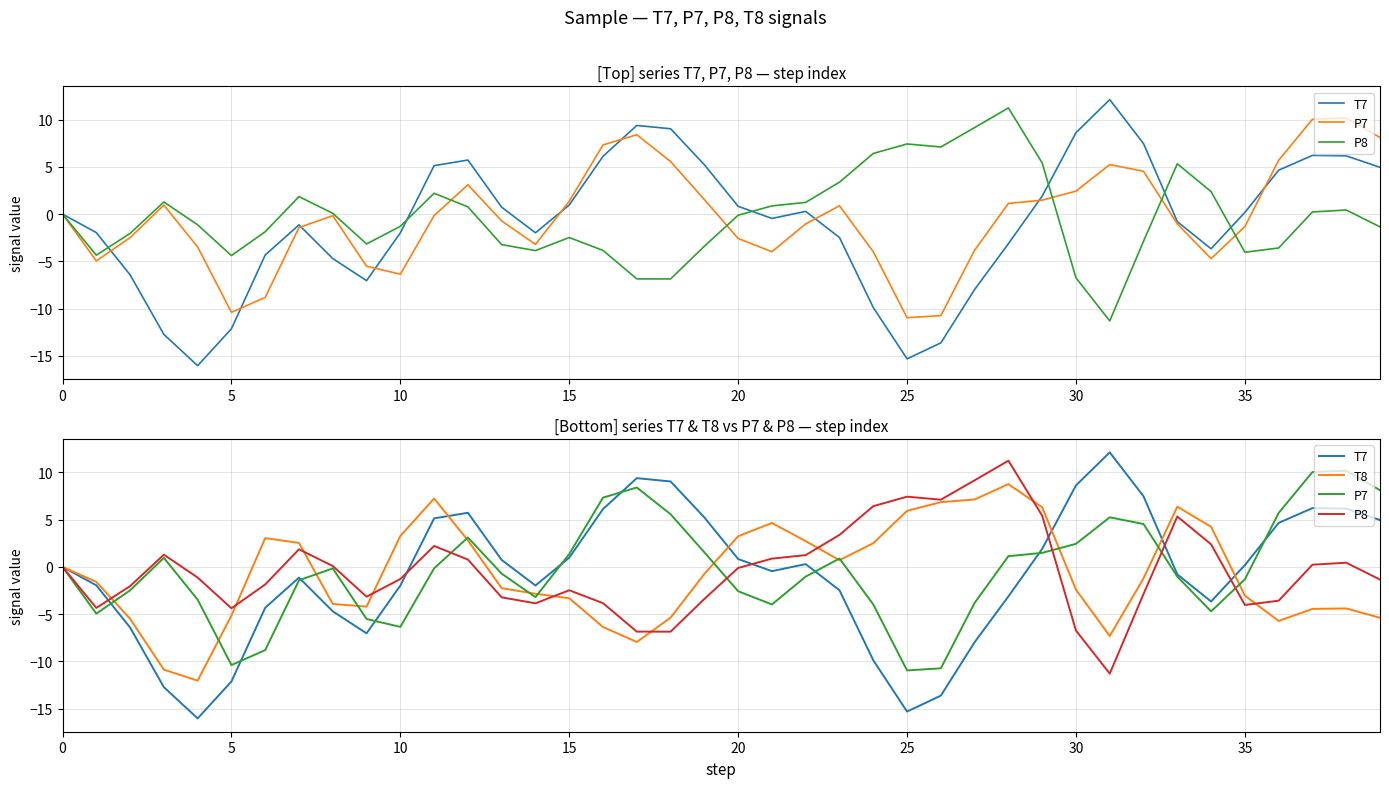

List the series in order of their peak value, lowest first.

T8, P7, P8, T7